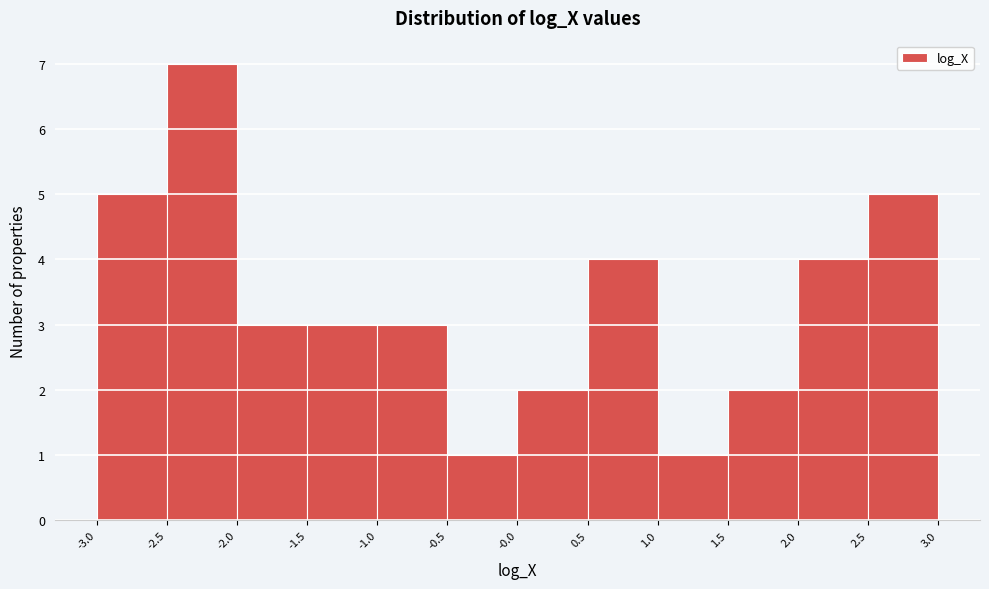

Reading left to right, transcribe this chart: for each bar, give the range it covers on the x-axis and its height. The values are not printed on the chart, so give them approximately, as read against the axis.

-3.0 to -2.5: 5
-2.5 to -2.0: 7
-2.0 to -1.5: 3
-1.5 to -1.0: 3
-1.0 to -0.5: 3
-0.5 to -0.0: 1
-0.0 to 0.5: 2
0.5 to 1.0: 4
1.0 to 1.5: 1
1.5 to 2.0: 2
2.0 to 2.5: 4
2.5 to 3.0: 5